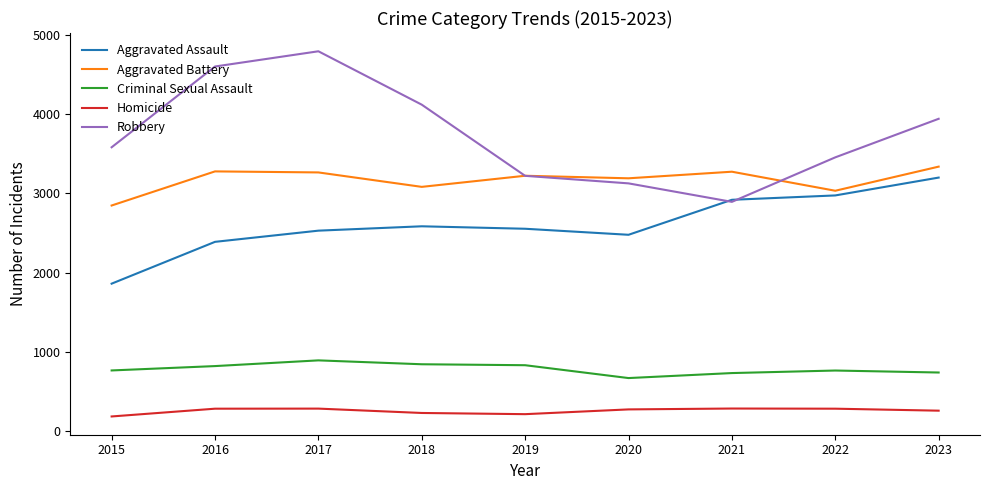

True or false: Aggravated Battery and Criminal Sexual Assault intersect in this chart.

False